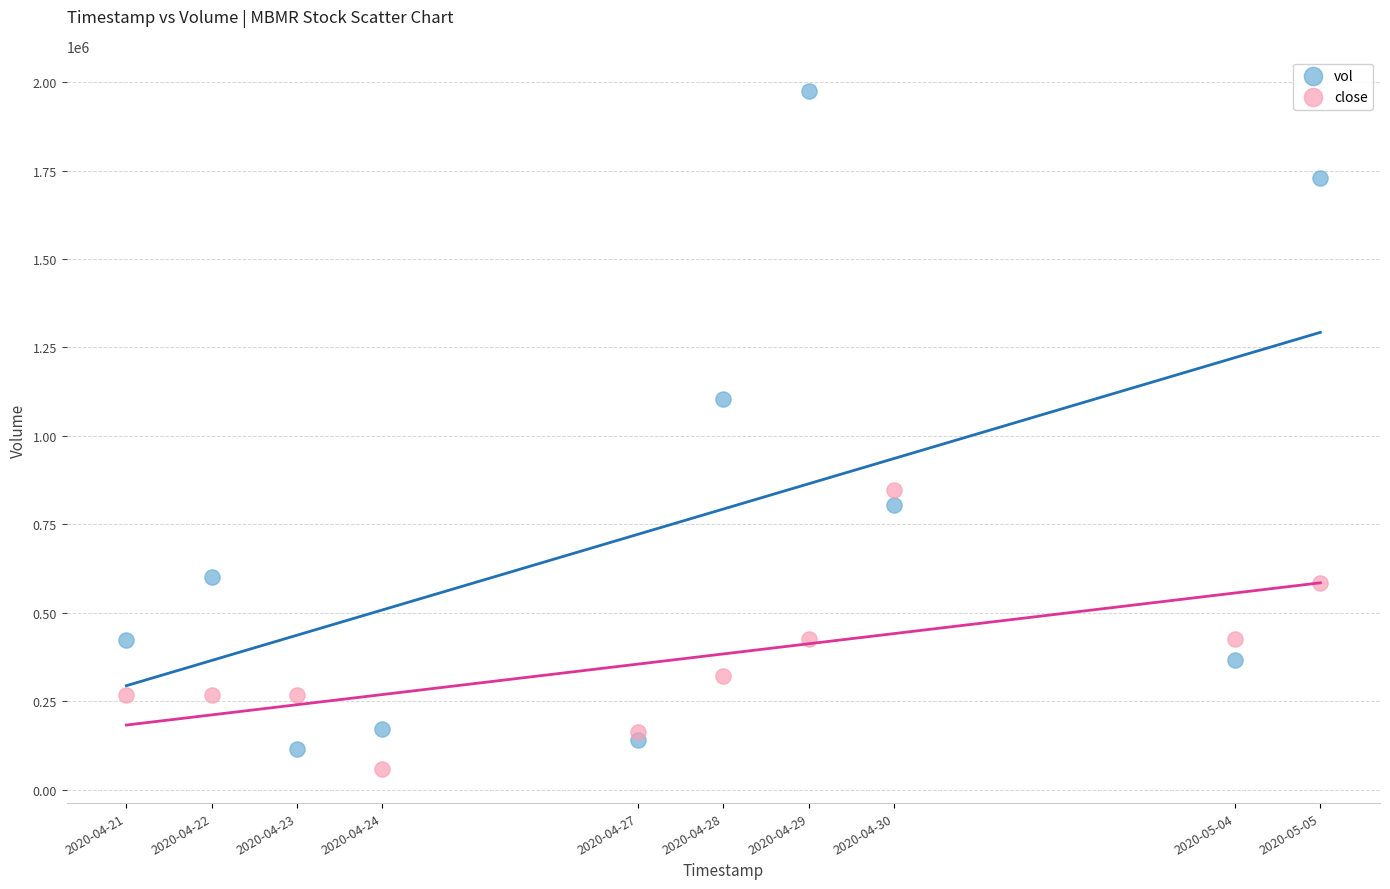

Which series reaches the minimum Y coordinate?

close